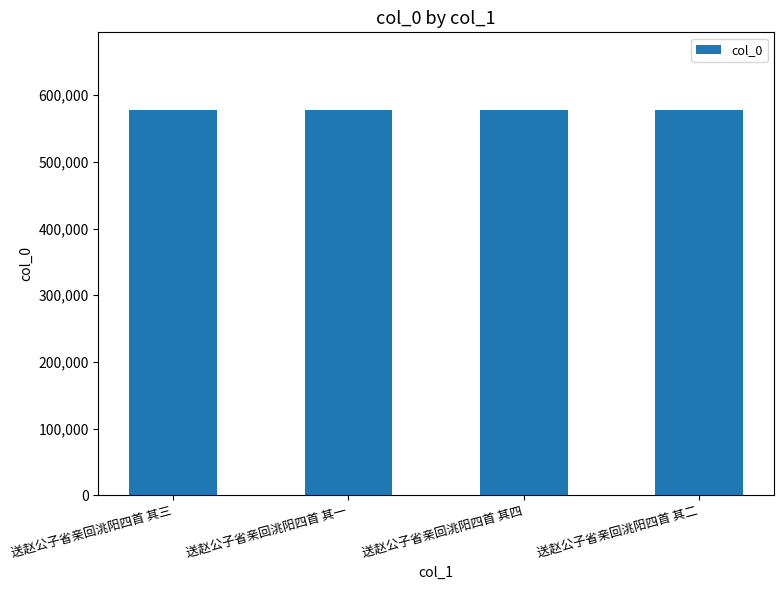

Approximately how many times larger is the value at 送赵公子省亲回洮阳四首 其三 compared to 送赵公子省亲回洮阳四首 其一?

1.0